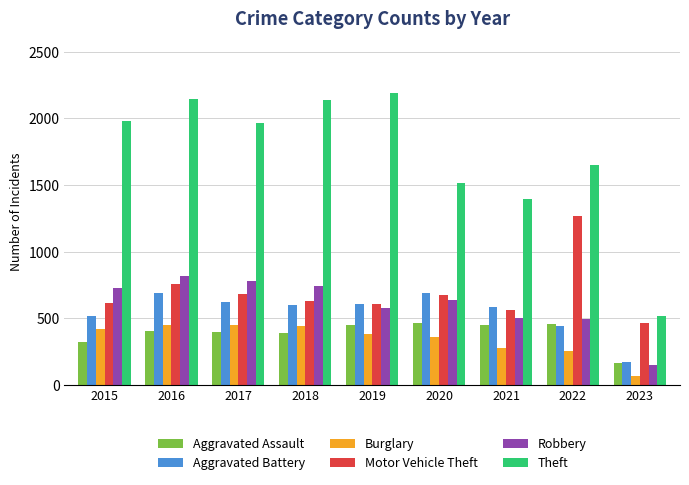

Does the chart contain stacked bars?

No